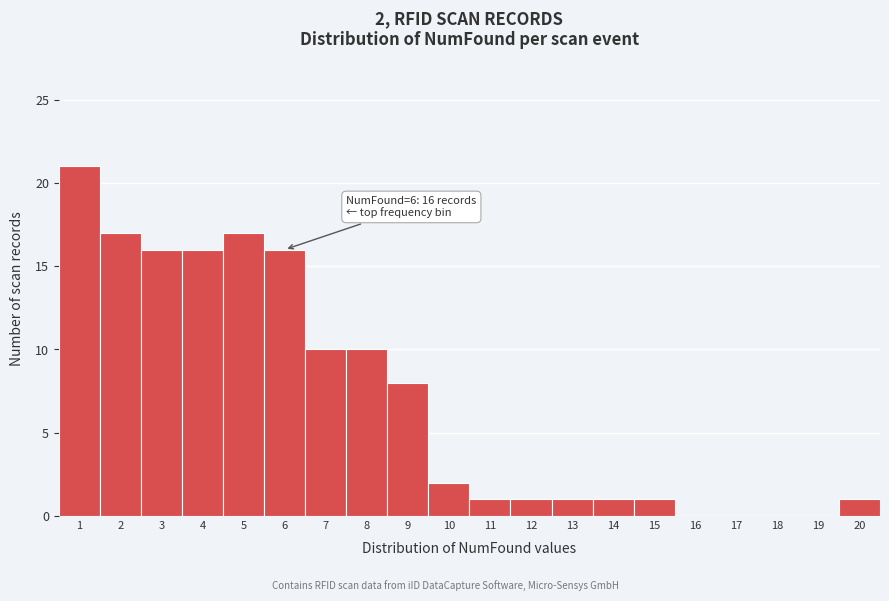

Reading left to right, transcribe all the data shown in this chart.

1=21	2=17	3=16	4=16	5=17	6=16	7=10	8=10	9=8	10=2	11=1	12=1	13=1	14=1	15=1	16=0	17=0	18=0	19=0	20=1